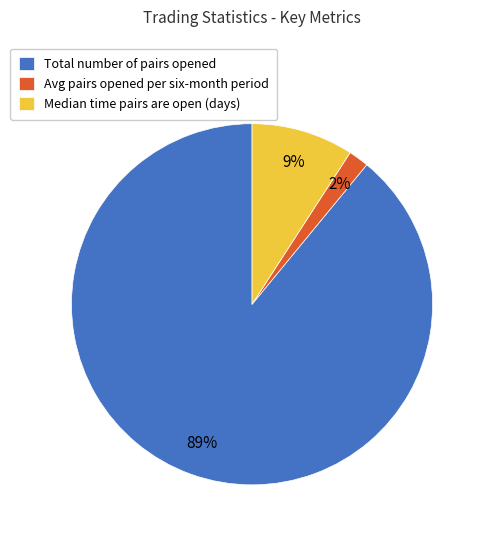

Which has a higher value, Avg pairs opened per six-month period or Total number of pairs opened?

Total number of pairs opened